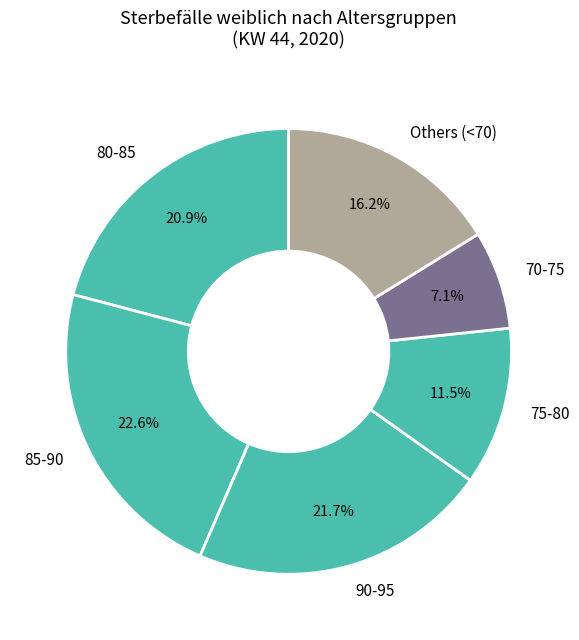

What is the ratio of the value at 80-85 to the value at Others (<70)?

1.3